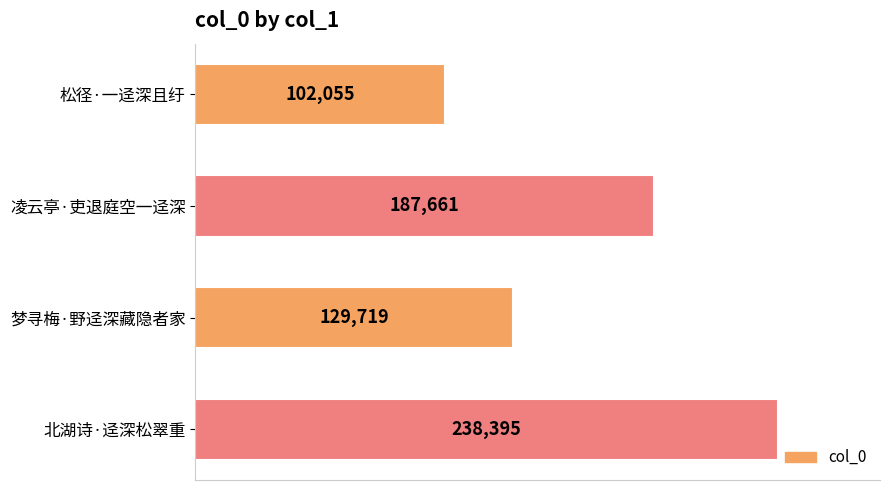

What is the greatest value displayed?

238395